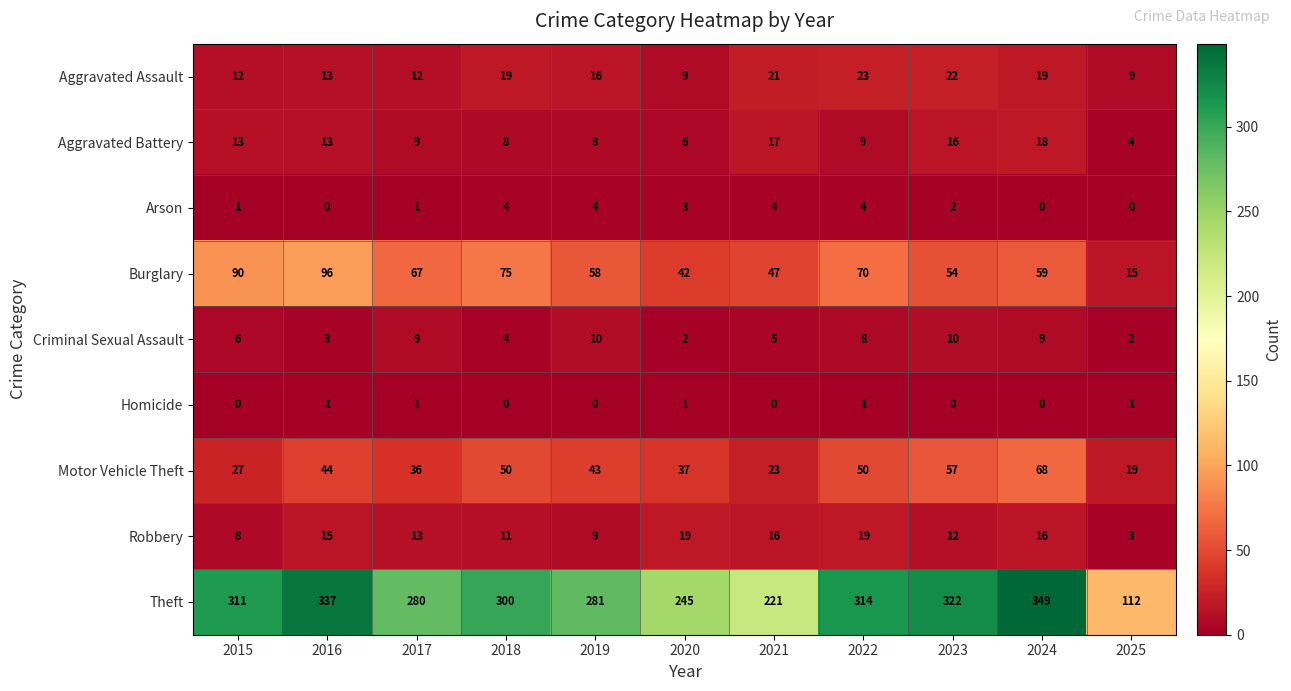

How many values in the Robbery series are below 13?

5